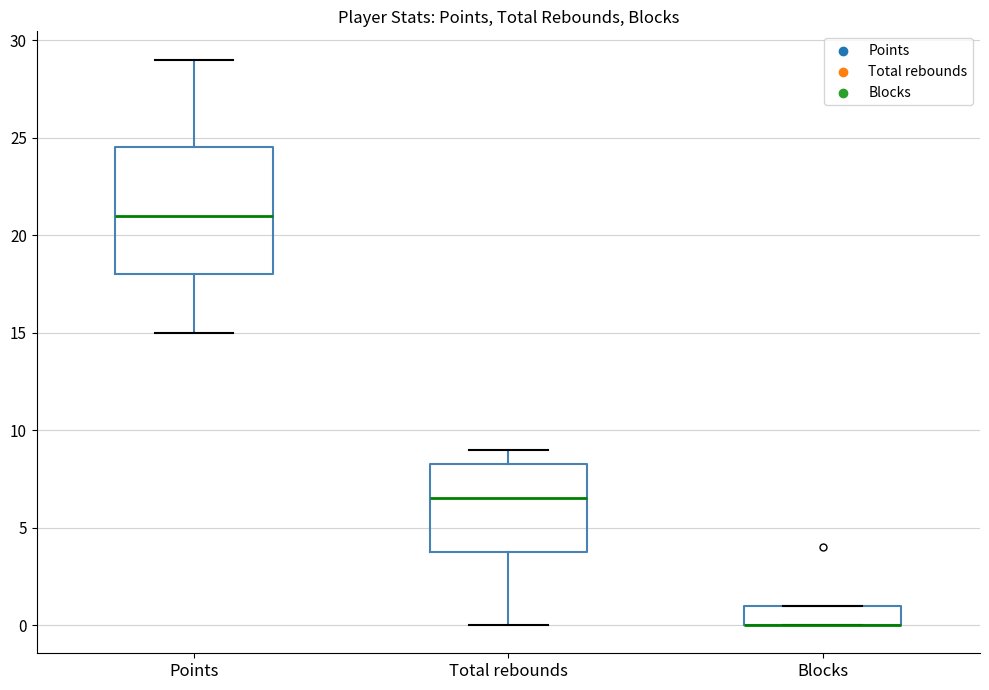

Reading left to right, read every box against the y-axis: the position of its median line, the range the box covers, and the ends of its whiskers. The values are not printed on the chart, so give them approximately, as read against the axis.

Points: median 21.0, box 18.0 to 24.5, whiskers 15.0 to 29.0
Total rebounds: median 6.5, box 4.0 to 8.5, whiskers 0.0 to 9.0
Blocks: median 0.0 (drawn on the box's lower edge), box 0.0 to 1.0, whiskers 0.0 to 1.0